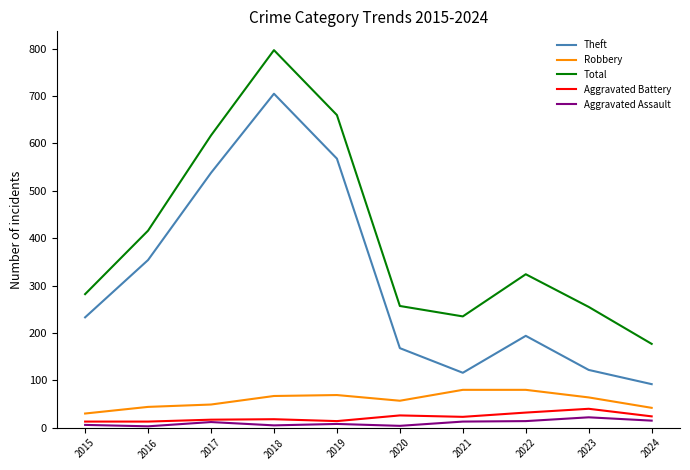

The value of Theft at 2021 is 30. True or false?

False